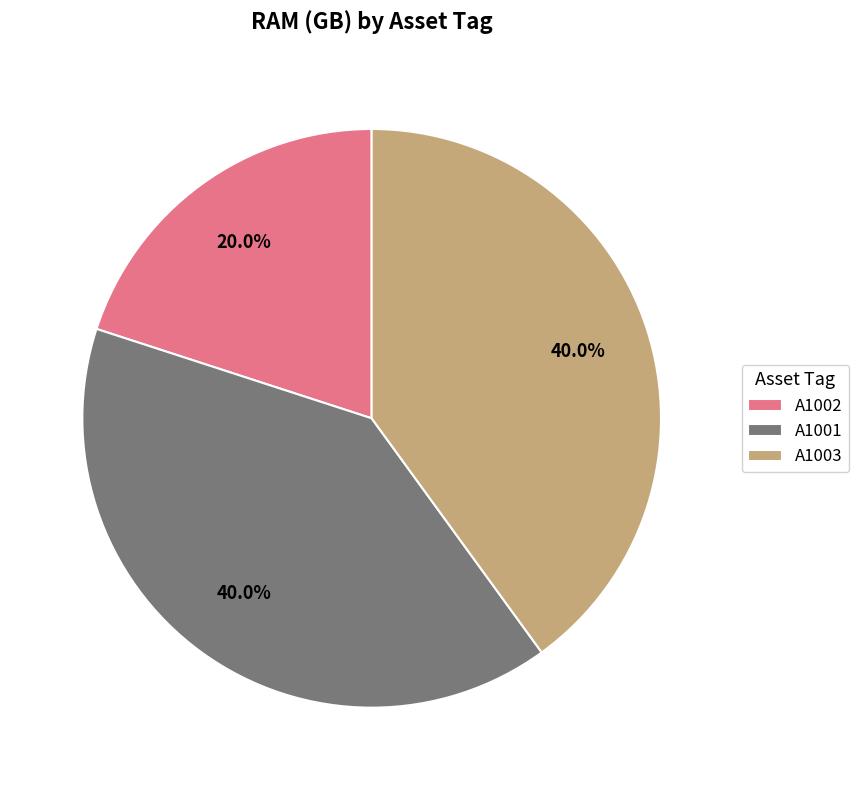

To the nearest percent, what percentage of the pie is A1003?

40%